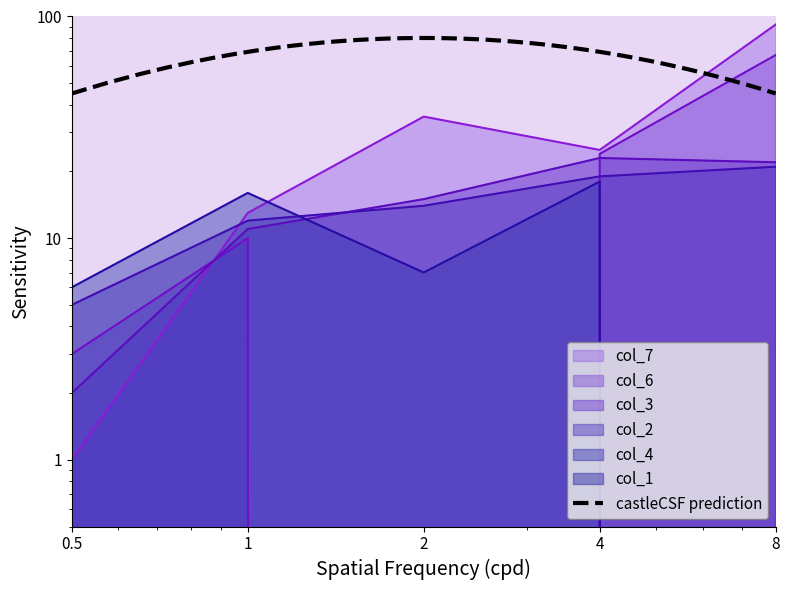

Reading left to right, what are all the values shown in this chart?

col_2: 5.0	12.0	14.0	19.0	21.0
col_3: 2.0	11.0	15.0	23.0	22.0
col_4: 6.0	16.0	7.0	18.0	0.0
col_6: 3.0	10.0	0.0	24.0	67.0
col_7: 1.0	13.0	35.4	25.0	92.0